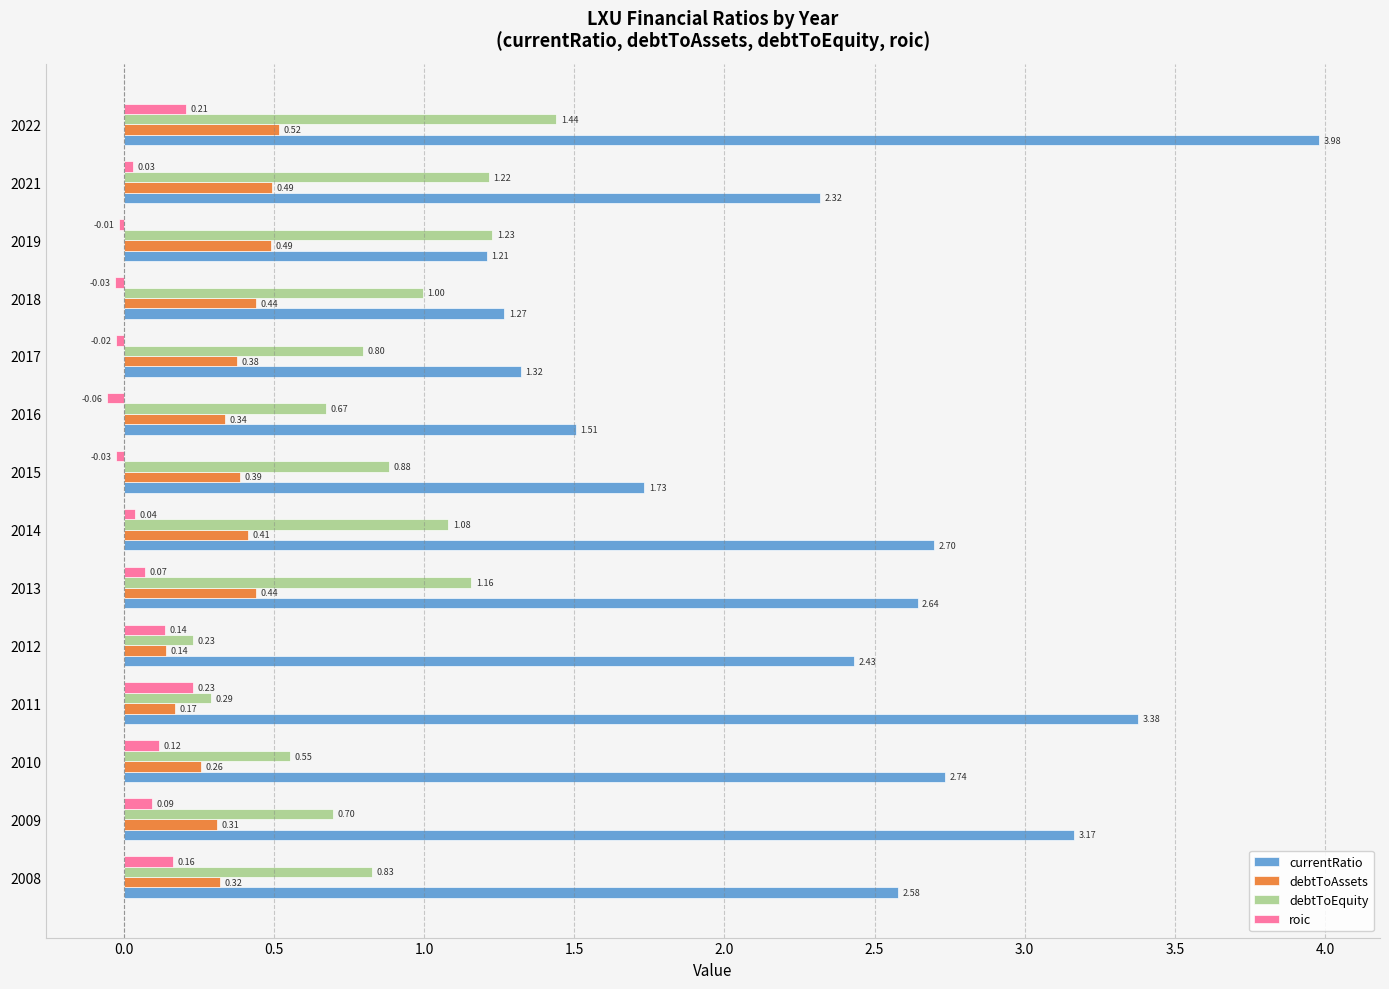

Which series has the widest spread of values?

currentRatio